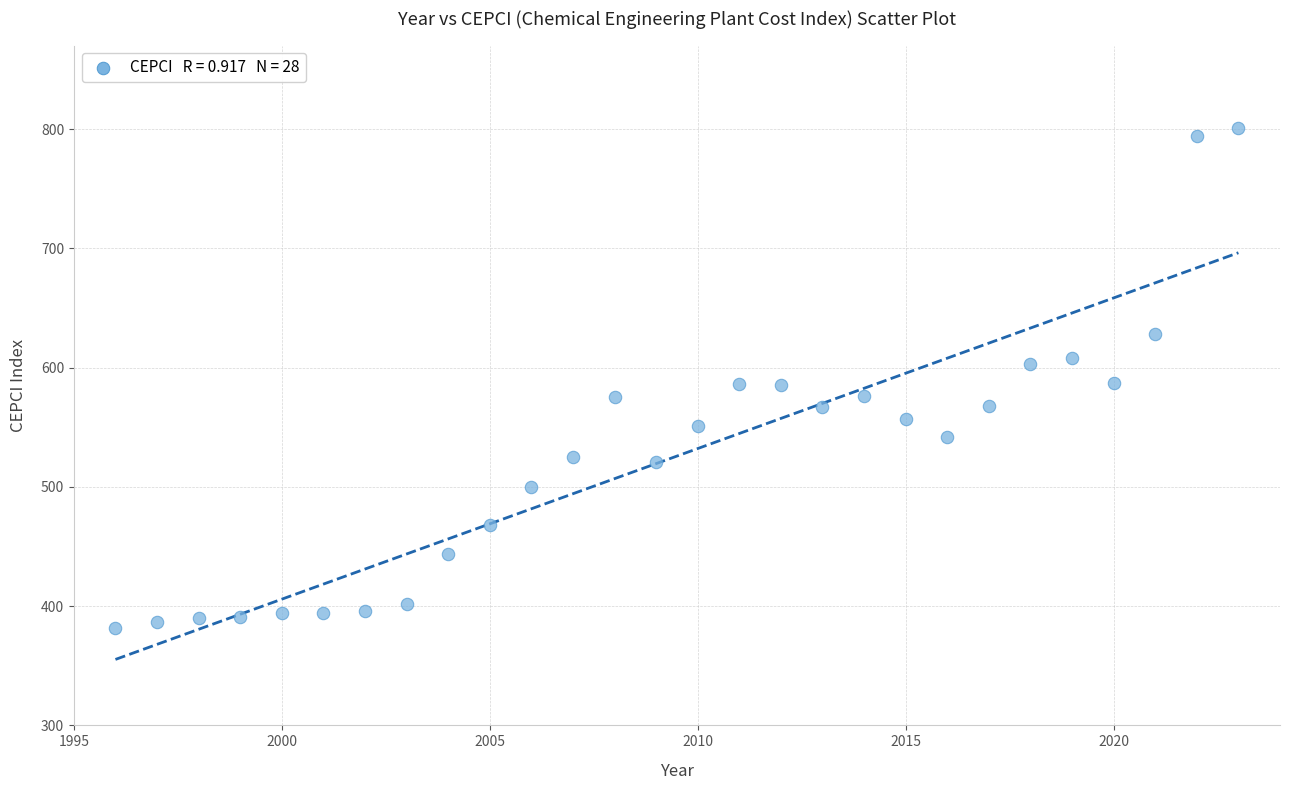

What is the range of Y values (max minus min)?

419